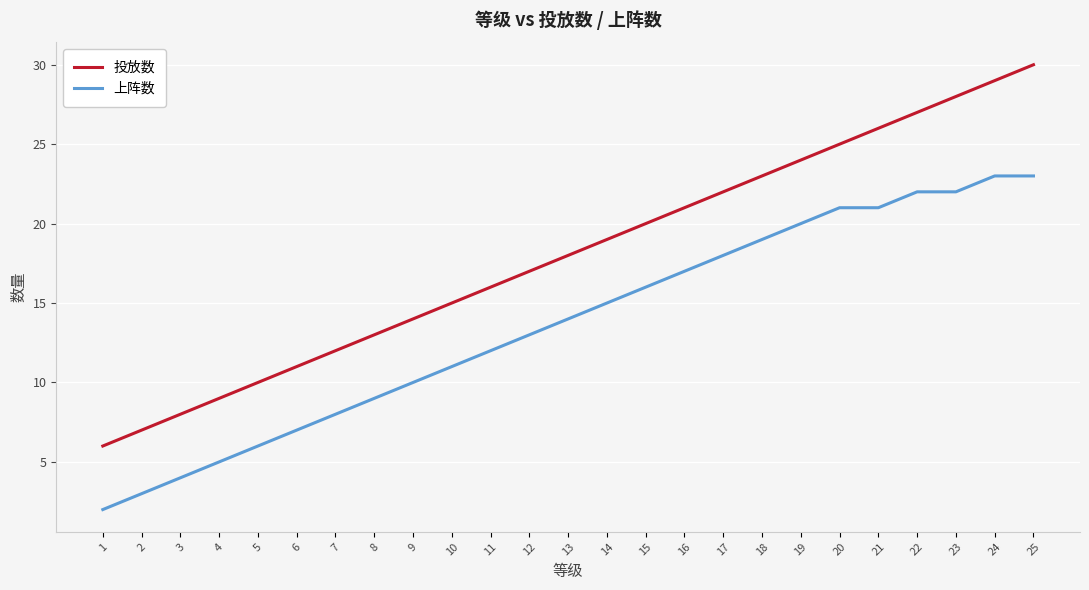

Which series has the widest spread of values?

投放数